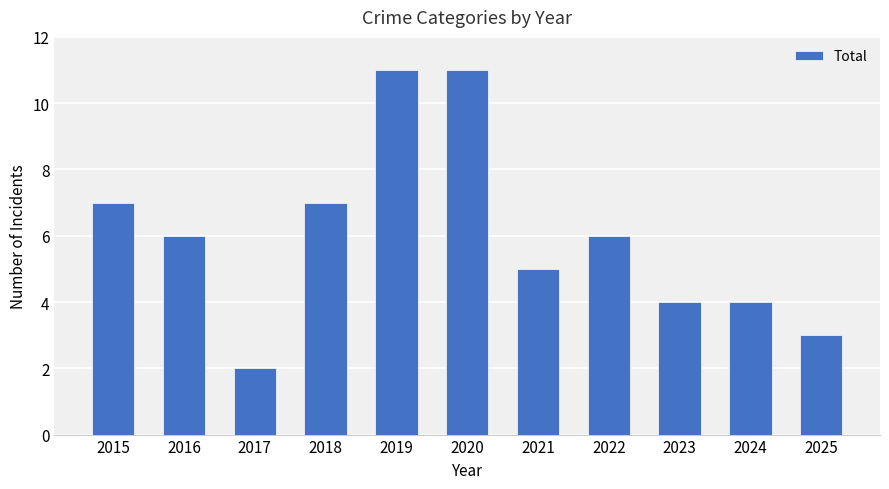

What is the value of the 6th bar from the left?

11